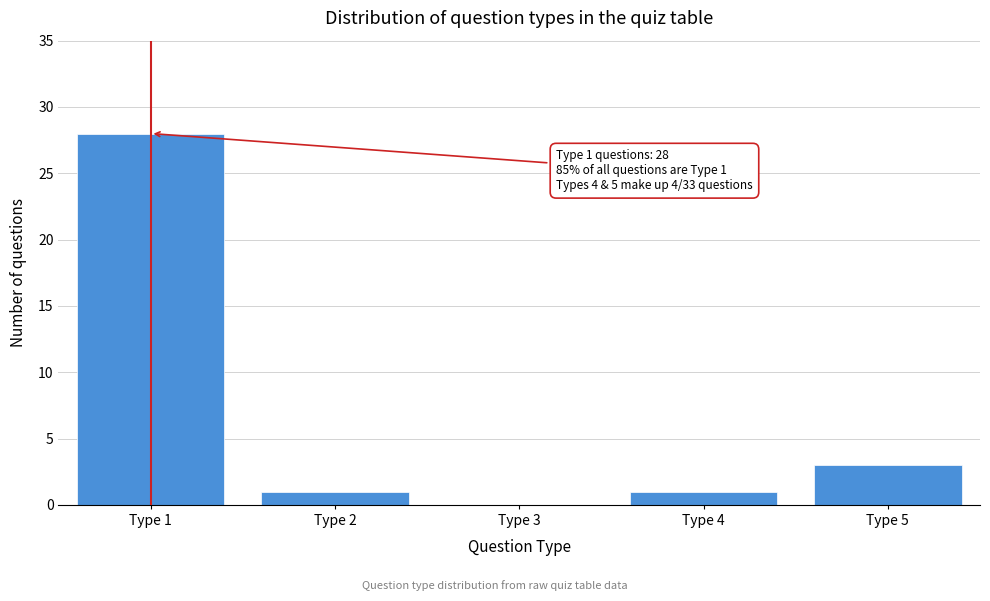

Reading left to right, extract all data points from this chart.

Type 1=28	Type 2=1	Type 3=0	Type 4=1	Type 5=3